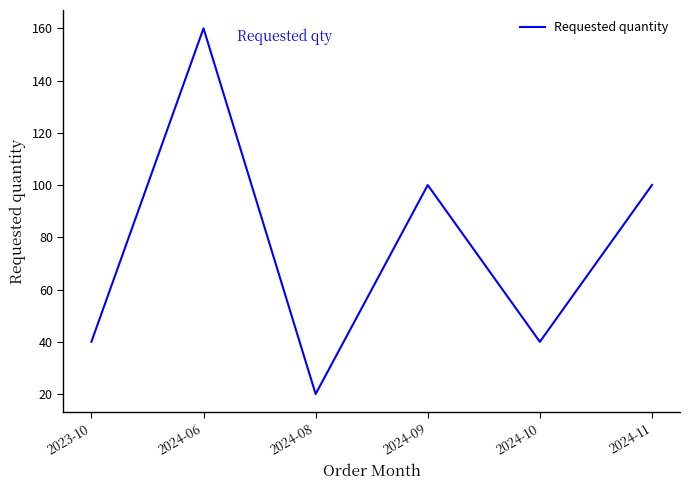

What is the sum of the values at 2024-08 and 2024-09?

120